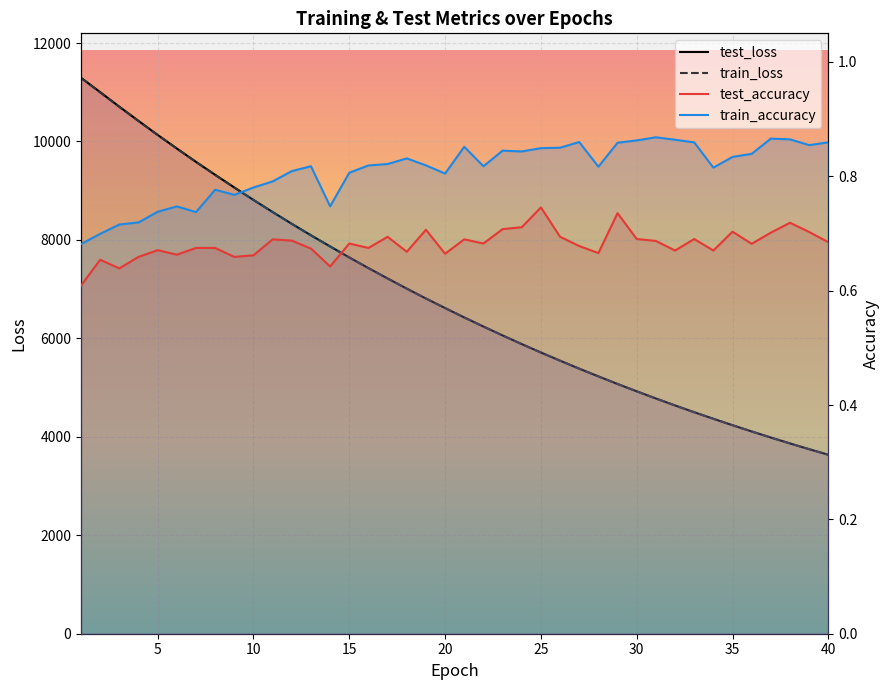

Reading left to right, extract all data points from this chart.

test_loss: 1=11293.1	2=11001.3	3=10705.7	4=10417.4	5=10132.1	6=9856.8	7=9585.3	8=9322.2	9=9065.0	10=8812.0	11=8566.7	12=8326.8	13=8093.7	14=7867.6	15=7643.4	16=7427.5	17=7216.4	18=7010.7	19=6809.7	20=6616.0	21=6424.9	22=6240.5	23=6059.8	24=5884.2	25=5713.0	26=5547.0	27=5384.5	28=5227.8	29=5073.4	30=4924.3	31=4779.1	32=4637.7	33=4499.9	34=4366.6	35=4236.0	36=4109.2	37=3985.6	38=3865.4	39=3748.8	40=3635.7
train_loss: 1=11290.0	2=10997.4	3=10702.3	4=10414.4	5=10130.9	6=9854.9	7=9584.0	8=9320.1	9=9062.9	10=8810.5	11=8565.0	12=8325.4	13=8092.0	14=7865.2	15=7641.9	16=7425.7	17=7214.8	18=7009.0	19=6808.6	20=6614.3	21=6423.6	22=6238.9	23=6058.5	24=5883.0	25=5711.9	26=5545.7	27=5383.6	28=5226.3	29=5072.5	30=4923.2	31=4777.9	32=4636.4	33=4498.8	34=4365.2	35=4234.8	36=4108.0	37=3984.5	38=3864.6	39=3748.0	40=3634.7
test_accuracy: 1=0.6	2=0.7	3=0.6	4=0.7	5=0.7	6=0.7	7=0.7	8=0.7	9=0.7	10=0.7	11=0.7	12=0.7	13=0.7	14=0.6	15=0.7	16=0.7	17=0.7	18=0.7	19=0.7	20=0.7	21=0.7	22=0.7	23=0.7	24=0.7	25=0.7	26=0.7	27=0.7	28=0.7	29=0.7	30=0.7	31=0.7	32=0.7	33=0.7	34=0.7	35=0.7	36=0.7	37=0.7	38=0.7	39=0.7	40=0.7
train_accuracy: 1=0.7	2=0.7	3=0.7	4=0.7	5=0.7	6=0.7	7=0.7	8=0.8	9=0.8	10=0.8	11=0.8	12=0.8	13=0.8	14=0.7	15=0.8	16=0.8	17=0.8	18=0.8	19=0.8	20=0.8	21=0.9	22=0.8	23=0.8	24=0.8	25=0.8	26=0.8	27=0.9	28=0.8	29=0.9	30=0.9	31=0.9	32=0.9	33=0.9	34=0.8	35=0.8	36=0.8	37=0.9	38=0.9	39=0.9	40=0.9